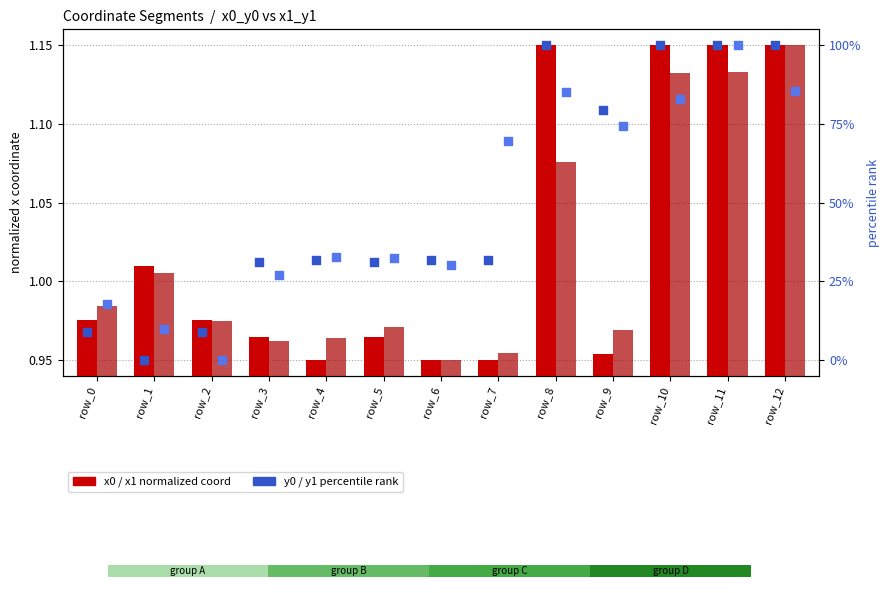

Which series has the largest total across all categories?

y0 (percentile)